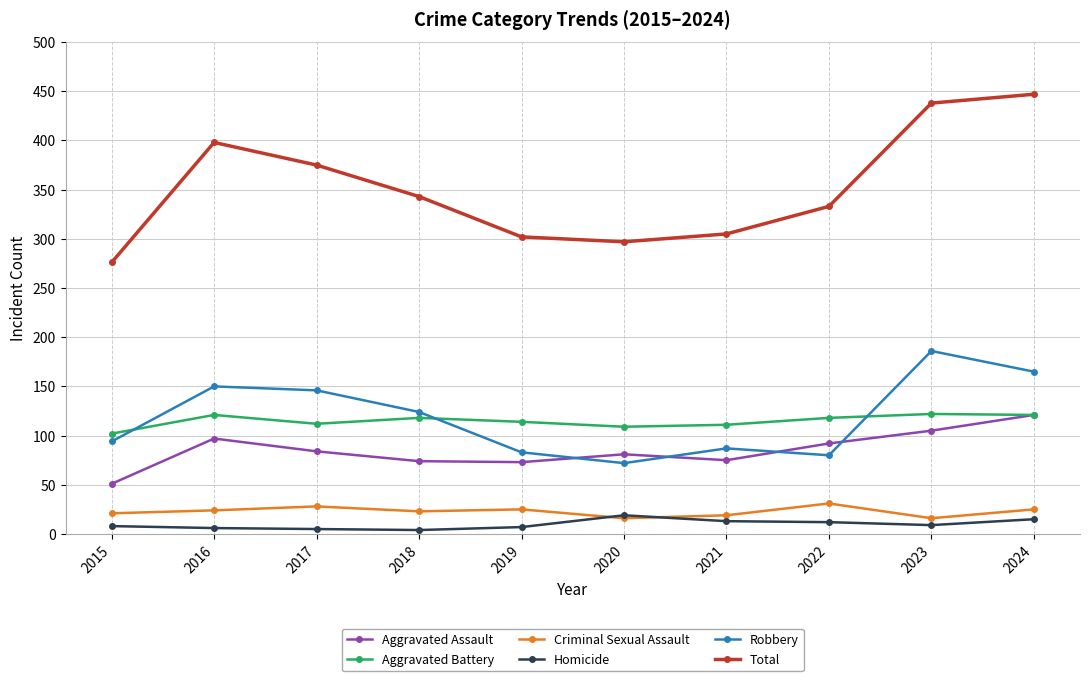

What is the sum of the Aggravated Battery values at 2022 and 2016?

239